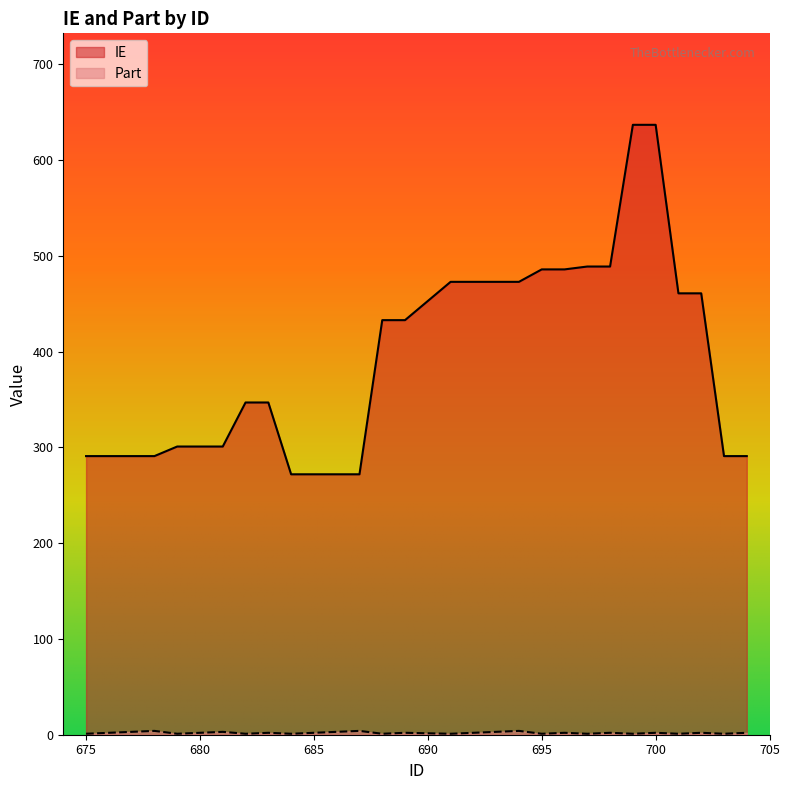

How many data points in Part are above 2?

7